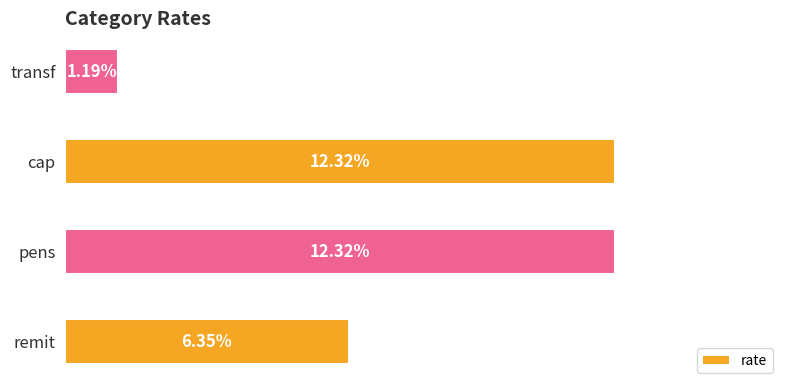

Are the bars horizontal?

Yes